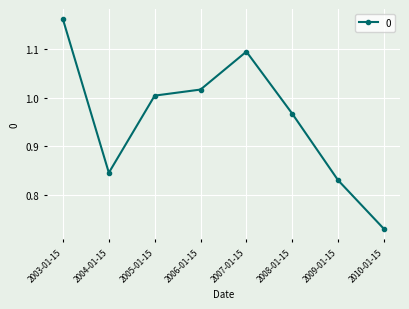

The chart shows a value of 1.0 at 2006-01-15. True or false?

True